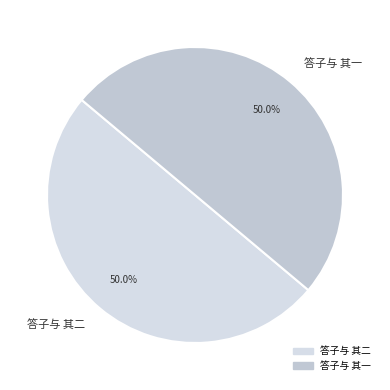

What percentage do 答子与 其二 and 答子与 其一 together represent?

100.0%